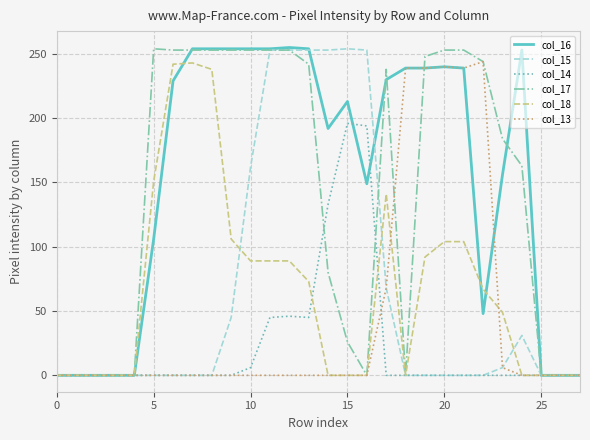

What is the greatest value displayed?

255